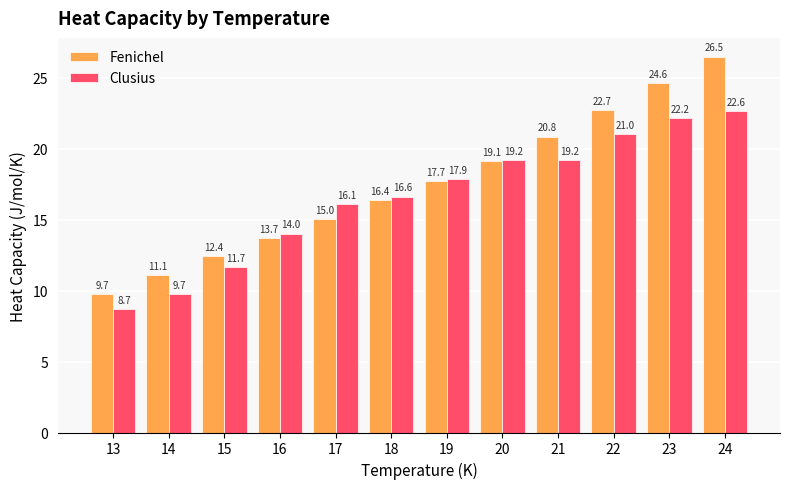

What is the highest value of the Clusius series?

22.6